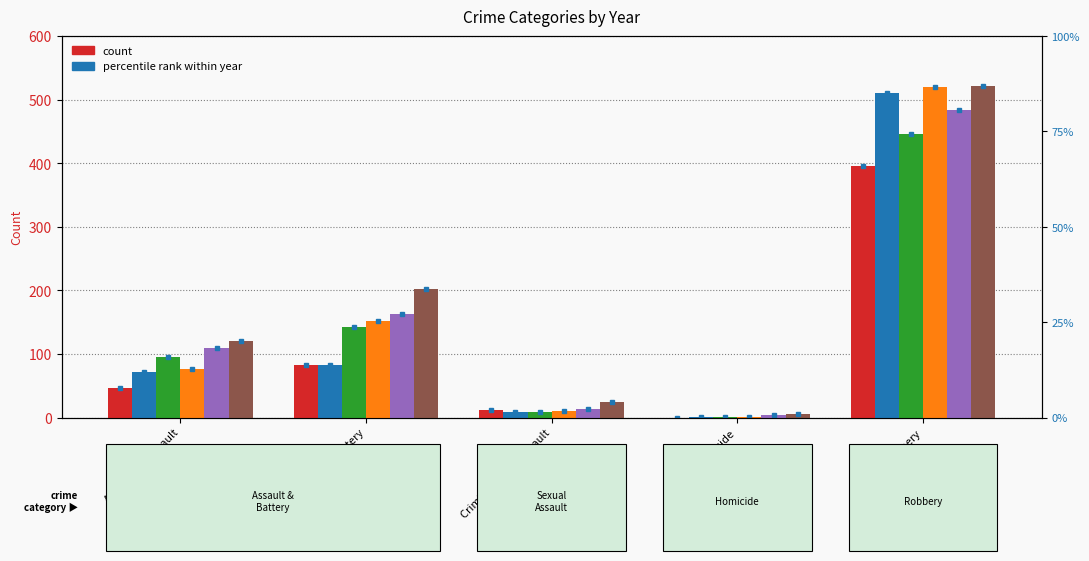

True or false: 2015 has a value of 46 at Aggravated Assault.

True